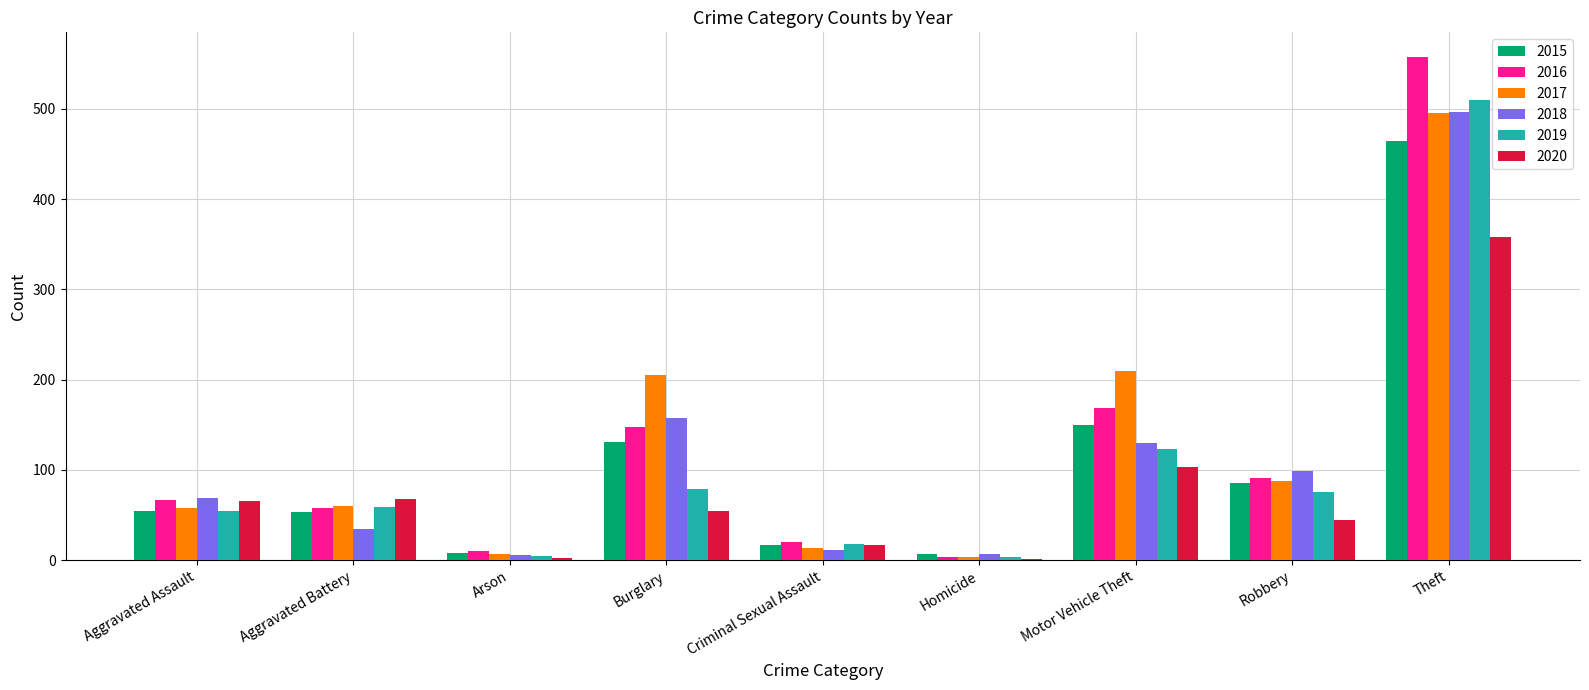

What value does the 2019 series have at Theft?

510